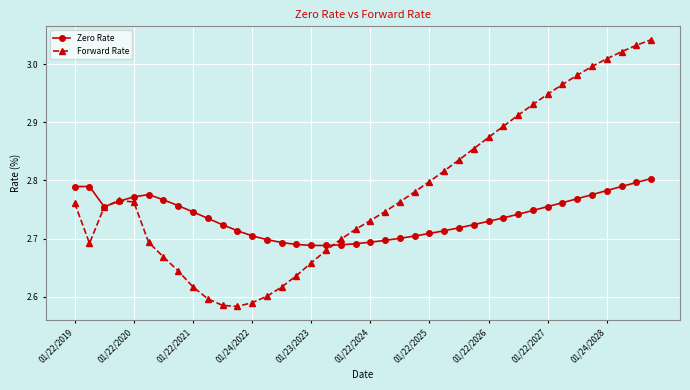

At how many categories does at least one series exceed 2?

40